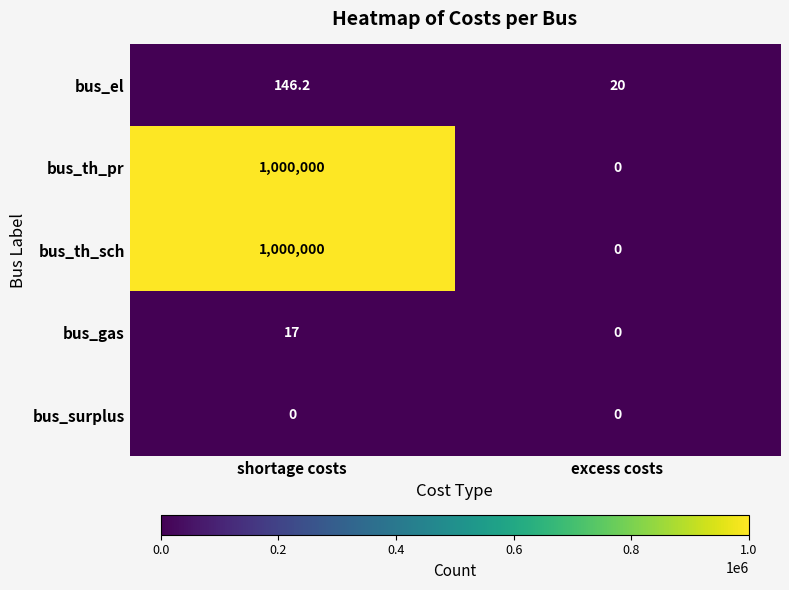

What is the sum of all bus_th_pr values?

1000000.0